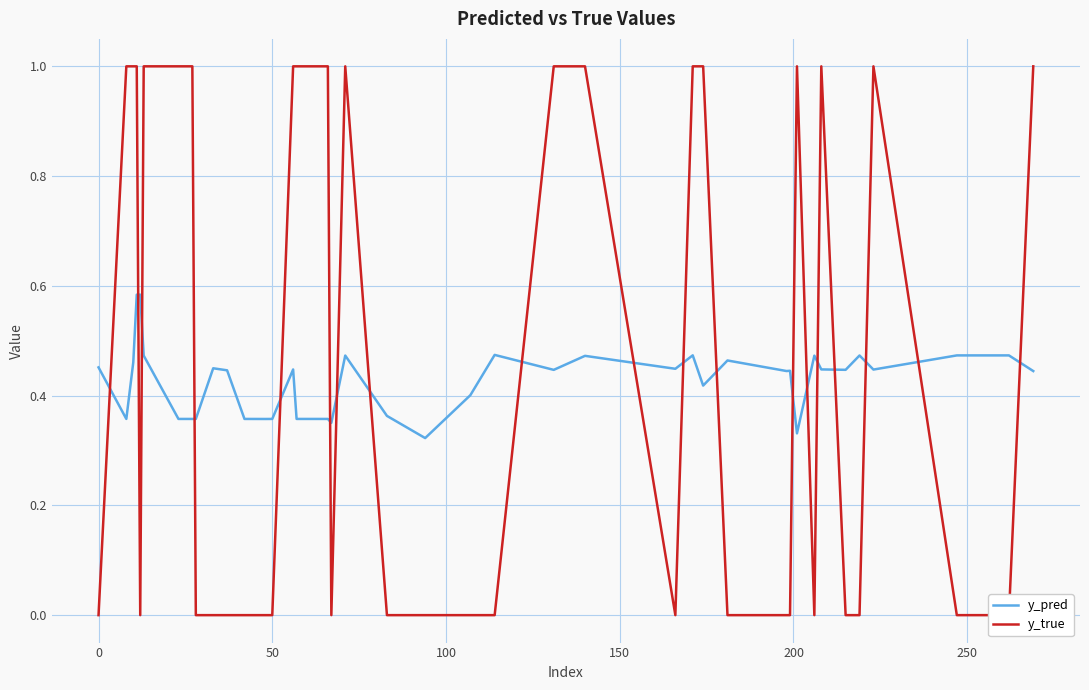

How many interior local valleys does the y_pred series have?

12